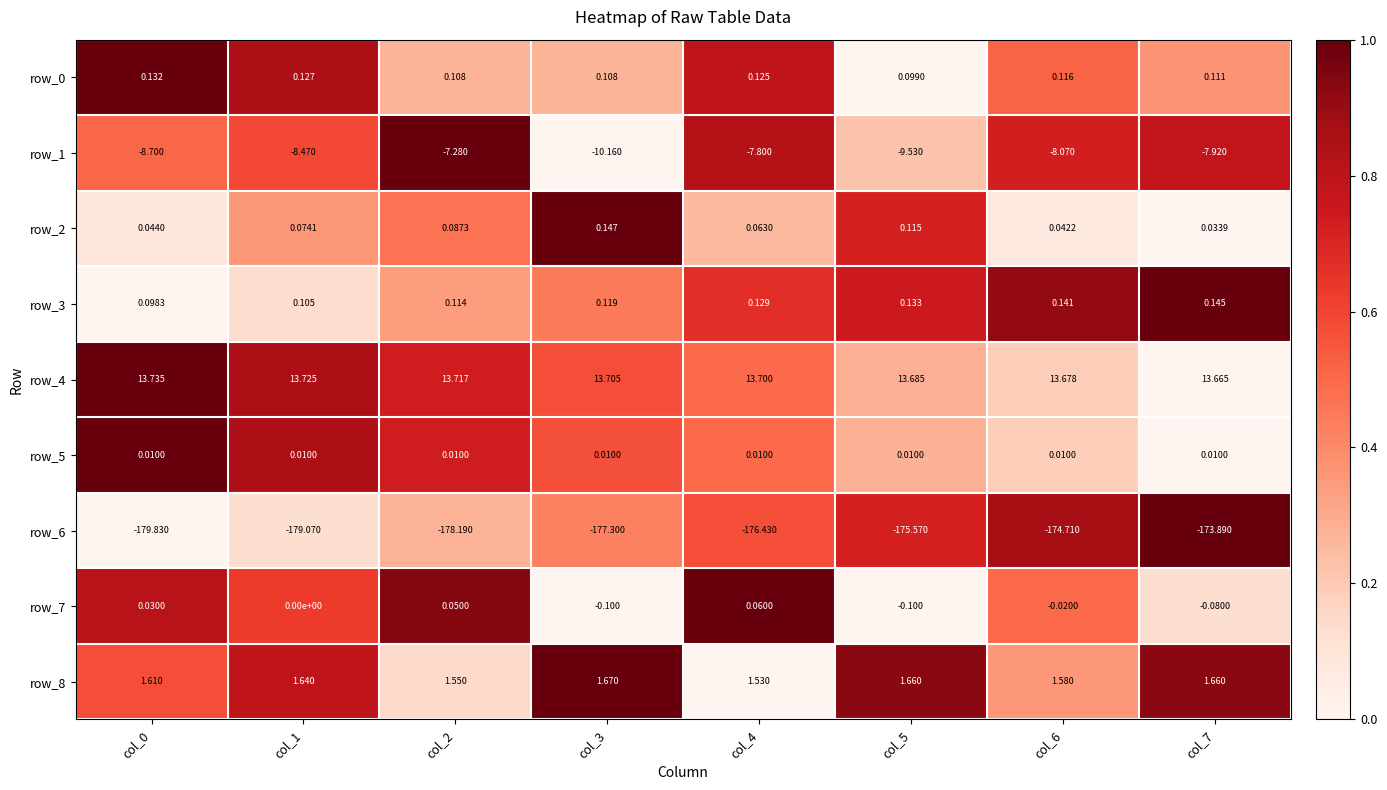

Is the value of row_0 at col_6 greater than the value of row_3 at col_5?

No